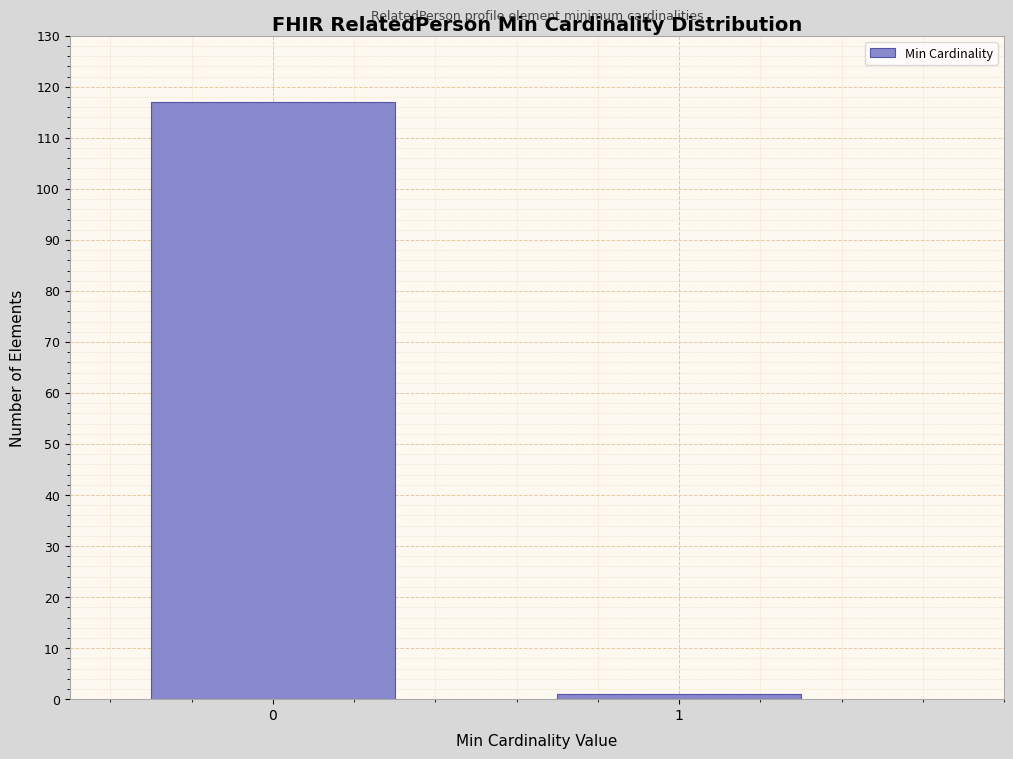

Reading left to right, what are all the values shown in this chart?

117	1